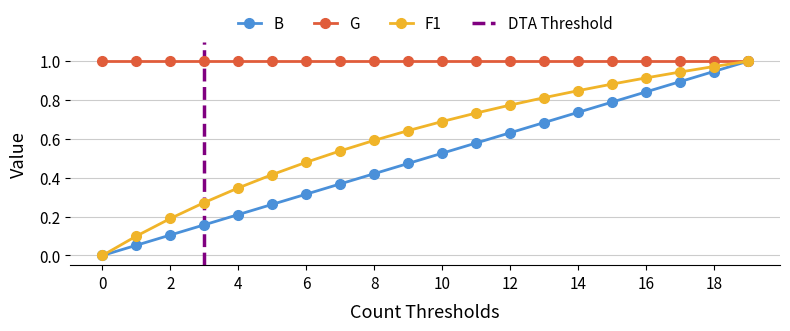

What is the value of the 20th point from the left?

1.0